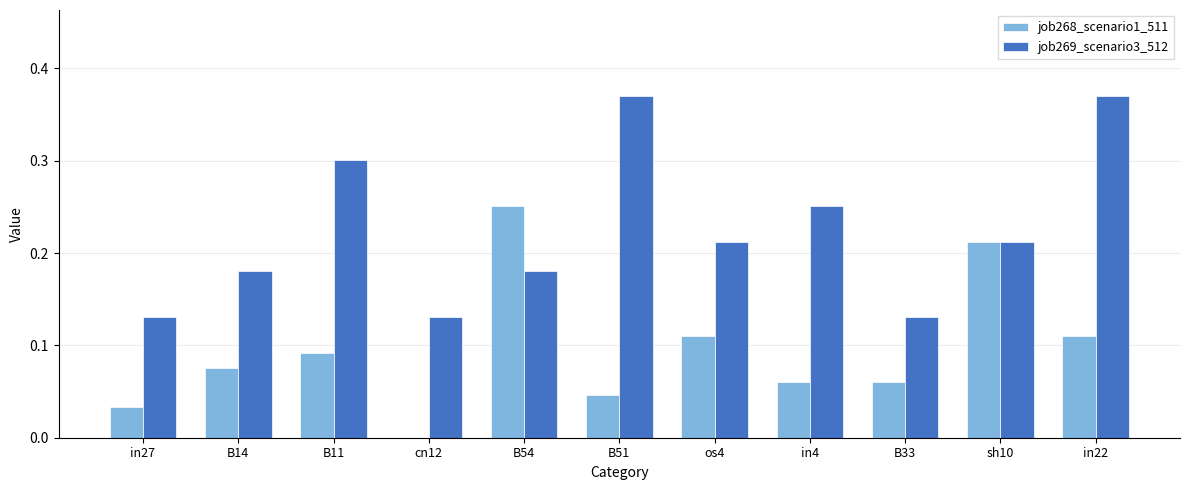

How many values in job268_scenario1_511 are above zero?

10